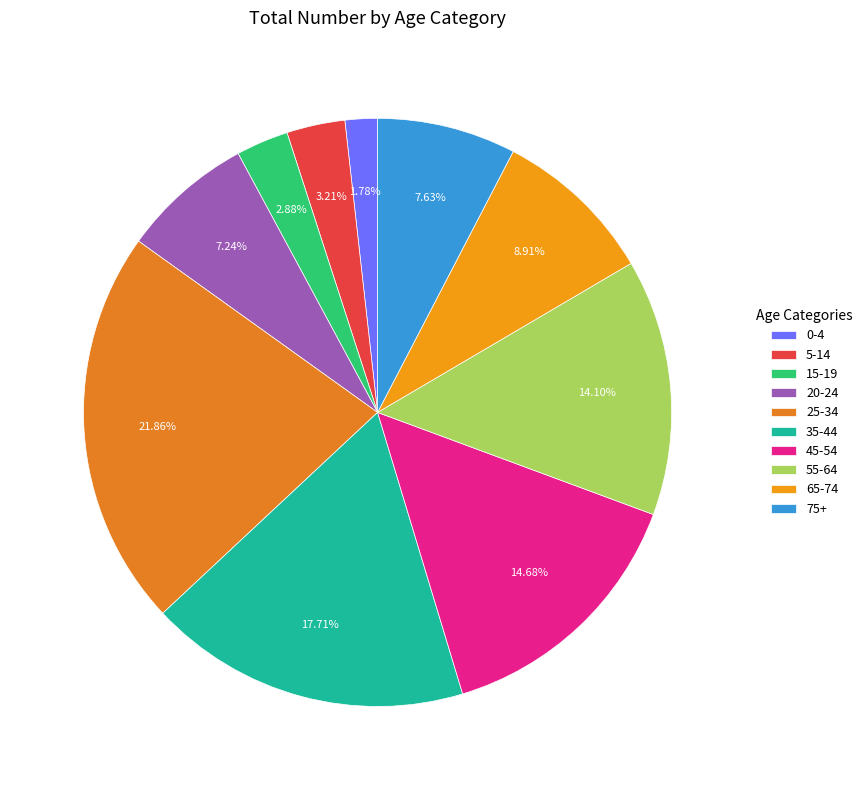

Which category has the smallest portion of the pie?

0-4